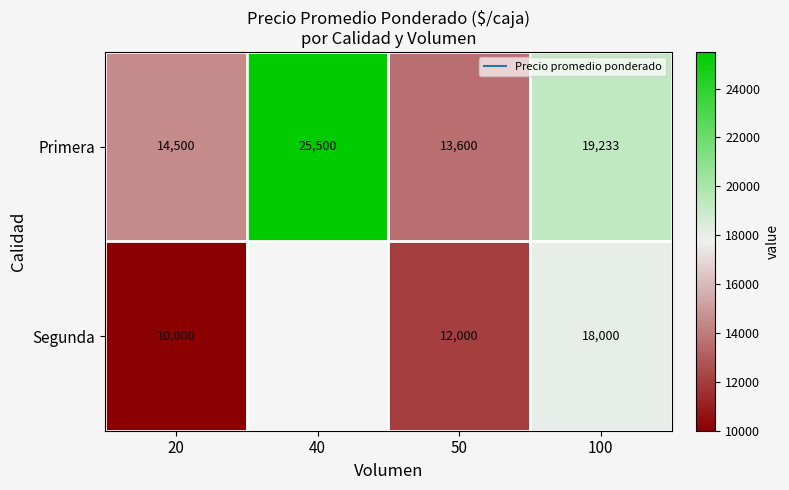

At which category is the sum across all series the highest?

100